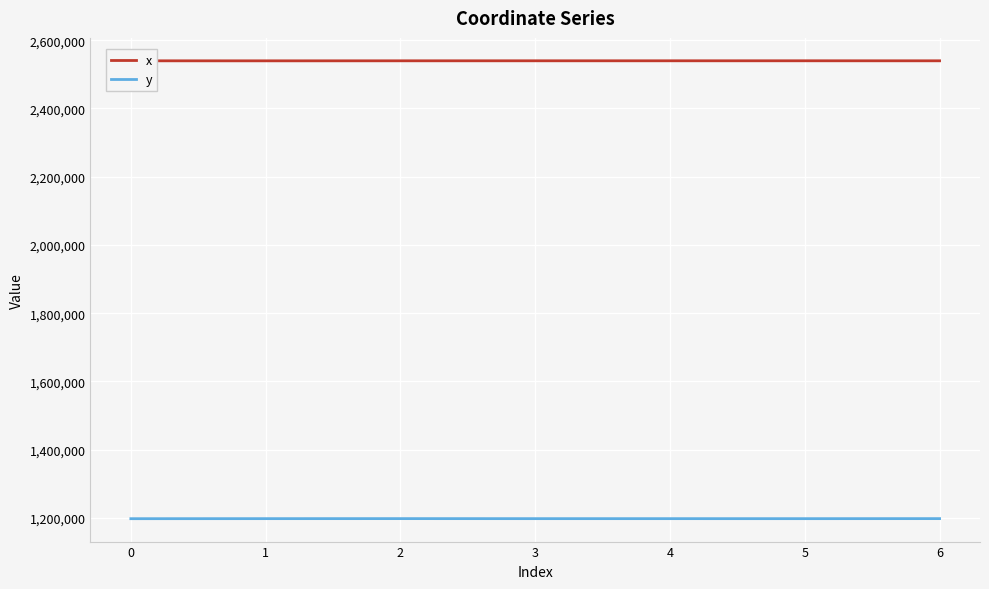

Reading left to right, list all the values displayed in this chart.

x: 0=2539551.4	1=2539484.1	2=2539569.2	3=2539613.9	4=2539614.3	5=2539632.9	6=2539569.2
y: 0=1197844.4	1=1197964.6	2=1198044.4	3=1197953.5	4=1197952.6	5=1197914.9	6=1198044.4